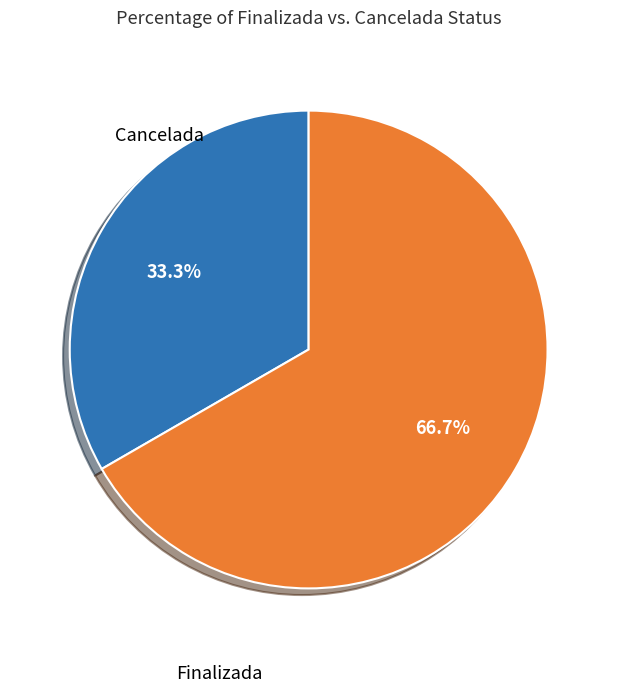

Is it true that Cancelada is 67% of the pie?

True